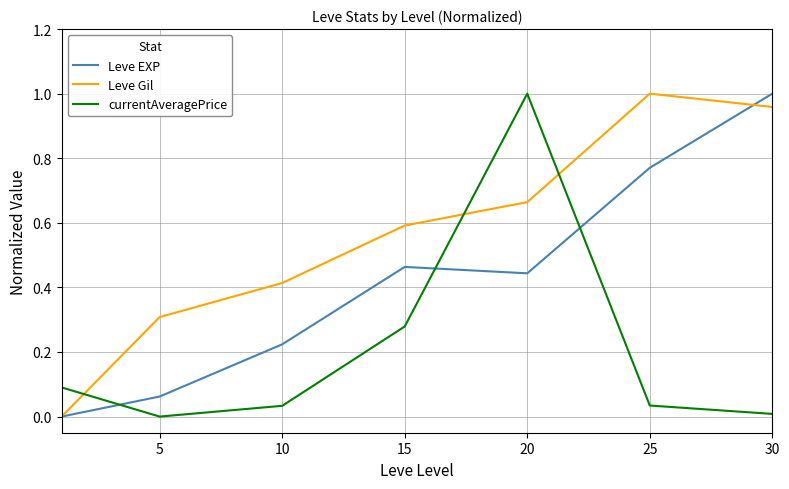

Which series has the largest total across all categories?

Leve Gil